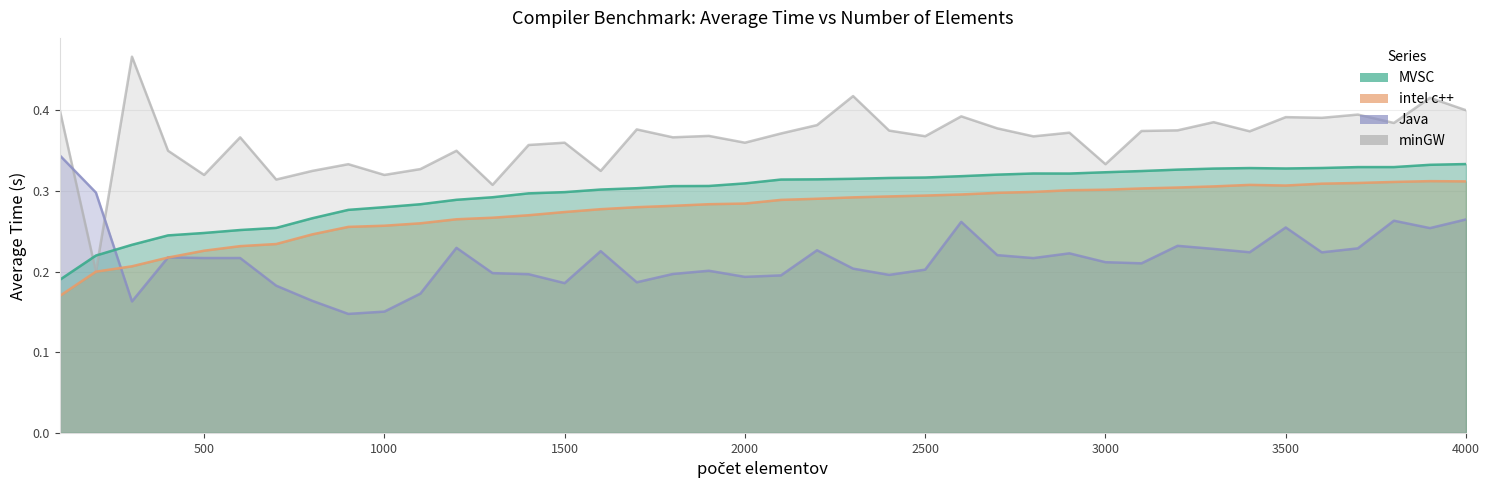

At which label does intel c++ reach its minimum?

100